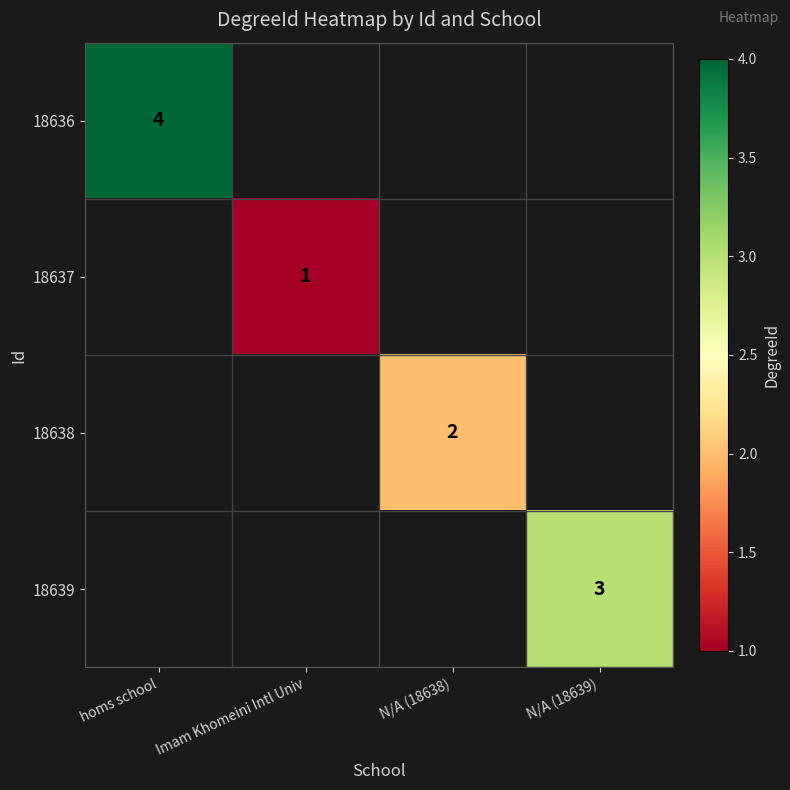

Is it true that 18637 equals 1 at Imam Khomeini Intl Univ?

True